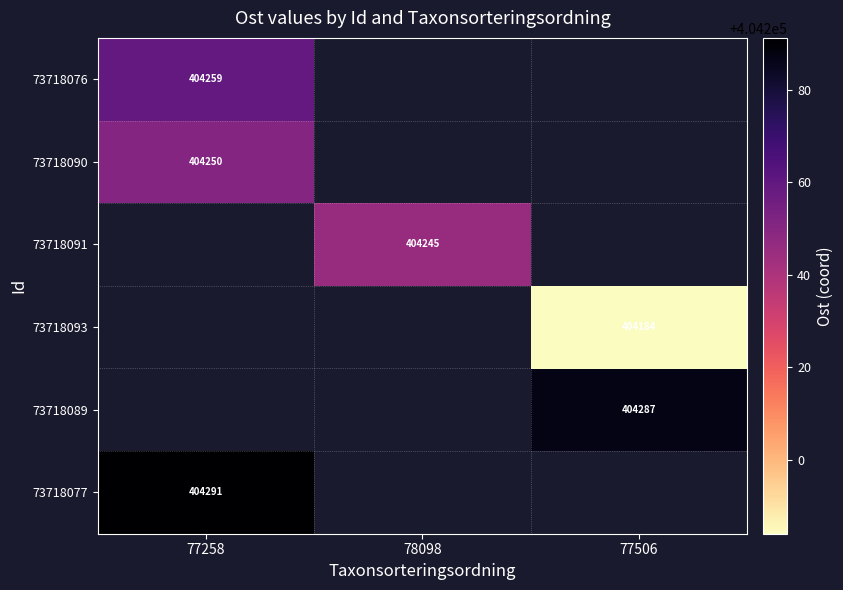

At how many categories does at least one series exceed 404265?

2